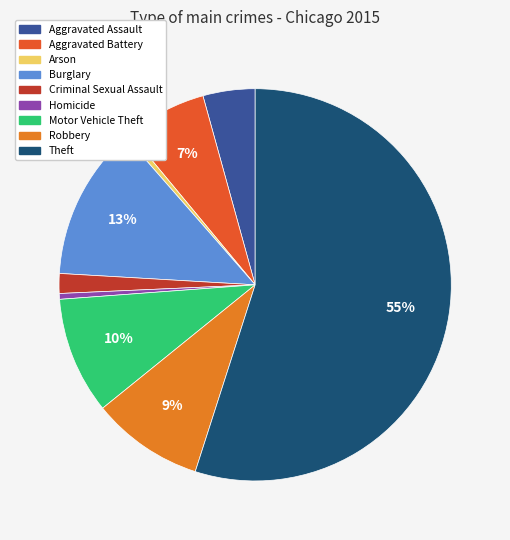

To the nearest percent, what portion does Aggravated Battery represent?

7%